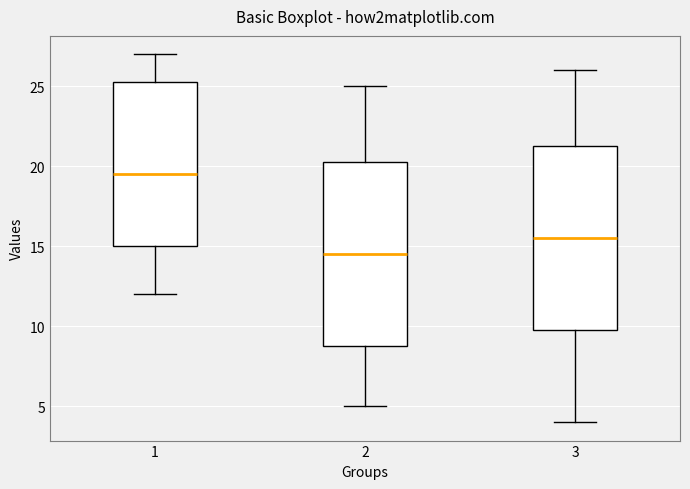

Reading left to right, read every box against the y-axis: the position of its median line, the range the box covers, and the ends of its whiskers. The values are not printed on the chart, so give them approximately, as read against the axis.

1: median 19.5, box 15.0 to 25.5, whiskers 12.0 to 27.0
2: median 14.5, box 9.0 to 20.5, whiskers 5.0 to 25.0
3: median 15.5, box 10.0 to 21.5, whiskers 4.0 to 26.0